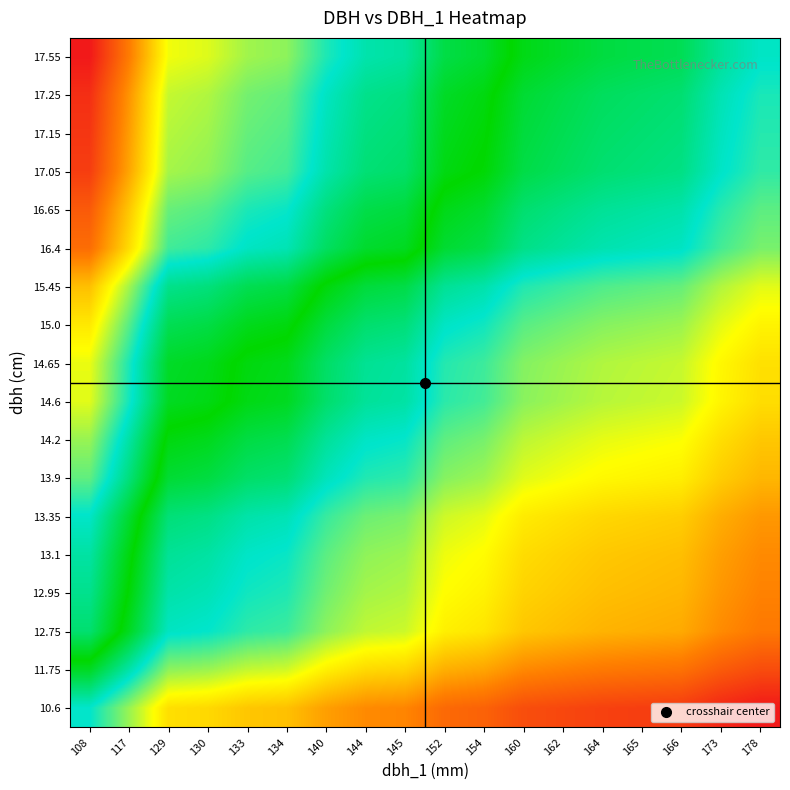

Reading left to right, what are all the values shown in this chart?

10.6: 108=0.4	117=0.3	129=0.2	130=0.2	133=0.2	134=0.2	140=0.2	144=0.1	145=0.1	152=0.1	154=0.1	160=0.1	162=0.1	164=0.0	165=0.0	166=0.0	173=0.0	178=0.0
11.75: 108=0.5	117=0.4	129=0.3	130=0.3	133=0.3	134=0.3	140=0.2	144=0.2	145=0.2	152=0.2	154=0.2	160=0.1	162=0.1	164=0.1	165=0.1	166=0.1	173=0.1	178=0.1
12.75: 108=0.6	117=0.5	129=0.4	130=0.4	133=0.4	134=0.3	140=0.3	144=0.3	145=0.3	152=0.2	154=0.2	160=0.2	162=0.2	164=0.2	165=0.2	166=0.2	173=0.1	178=0.1
12.95: 108=0.6	117=0.5	129=0.4	130=0.4	133=0.4	134=0.4	140=0.3	144=0.3	145=0.3	152=0.2	154=0.2	160=0.2	162=0.2	164=0.2	165=0.2	166=0.2	173=0.1	178=0.1
13.1: 108=0.6	117=0.5	129=0.4	130=0.4	133=0.4	134=0.4	140=0.3	144=0.3	145=0.3	152=0.3	154=0.2	160=0.2	162=0.2	164=0.2	165=0.2	166=0.2	173=0.2	178=0.1
13.35: 108=0.6	117=0.5	129=0.4	130=0.4	133=0.4	134=0.4	140=0.3	144=0.3	145=0.3	152=0.3	154=0.3	160=0.2	162=0.2	164=0.2	165=0.2	166=0.2	173=0.2	178=0.2
13.9: 108=0.7	117=0.6	129=0.5	130=0.5	133=0.4	134=0.4	140=0.4	144=0.4	145=0.4	152=0.3	154=0.3	160=0.3	162=0.3	164=0.2	165=0.2	166=0.2	173=0.2	178=0.2
14.2: 108=0.7	117=0.6	129=0.5	130=0.5	133=0.5	134=0.5	140=0.4	144=0.4	145=0.4	152=0.3	154=0.3	160=0.3	162=0.3	164=0.3	165=0.3	166=0.3	173=0.2	178=0.2
14.6: 108=0.7	117=0.6	129=0.5	130=0.5	133=0.5	134=0.5	140=0.4	144=0.4	145=0.4	152=0.4	154=0.3	160=0.3	162=0.3	164=0.3	165=0.3	166=0.3	173=0.2	178=0.2
14.65: 108=0.7	117=0.6	129=0.5	130=0.5	133=0.5	134=0.5	140=0.4	144=0.4	145=0.4	152=0.4	154=0.3	160=0.3	162=0.3	164=0.3	165=0.3	166=0.3	173=0.2	178=0.2
15.0: 108=0.8	117=0.7	129=0.6	130=0.5	133=0.5	134=0.5	140=0.5	144=0.4	145=0.4	152=0.4	154=0.4	160=0.3	162=0.3	164=0.3	165=0.3	166=0.3	173=0.3	178=0.2
15.45: 108=0.8	117=0.7	129=0.6	130=0.6	133=0.5	134=0.5	140=0.5	144=0.5	145=0.5	152=0.4	154=0.4	160=0.4	162=0.3	164=0.3	165=0.3	166=0.3	173=0.3	178=0.3
16.4: 108=0.9	117=0.8	129=0.7	130=0.6	133=0.6	134=0.6	140=0.6	144=0.5	145=0.5	152=0.5	154=0.5	160=0.4	162=0.4	164=0.4	165=0.4	166=0.4	173=0.3	178=0.3
16.65: 108=0.9	117=0.8	129=0.7	130=0.7	133=0.6	134=0.6	140=0.6	144=0.5	145=0.5	152=0.5	154=0.5	160=0.4	162=0.4	164=0.4	165=0.4	166=0.4	173=0.4	178=0.3
17.05: 108=1.0	117=0.8	129=0.7	130=0.7	133=0.7	134=0.7	140=0.6	144=0.6	145=0.6	152=0.5	154=0.5	160=0.5	162=0.4	164=0.4	165=0.4	166=0.4	173=0.4	178=0.4
17.15: 108=1.0	117=0.8	129=0.7	130=0.7	133=0.7	134=0.7	140=0.6	144=0.6	145=0.6	152=0.5	154=0.5	160=0.5	162=0.4	164=0.4	165=0.4	166=0.4	173=0.4	178=0.4
17.25: 108=1.0	117=0.9	129=0.7	130=0.7	133=0.7	134=0.7	140=0.6	144=0.6	145=0.6	152=0.5	154=0.5	160=0.5	162=0.5	164=0.4	165=0.4	166=0.4	173=0.4	178=0.4
17.55: 108=1.0	117=0.9	129=0.7	130=0.7	133=0.7	134=0.7	140=0.6	144=0.6	145=0.6	152=0.5	154=0.5	160=0.5	162=0.5	164=0.5	165=0.5	166=0.4	173=0.4	178=0.4